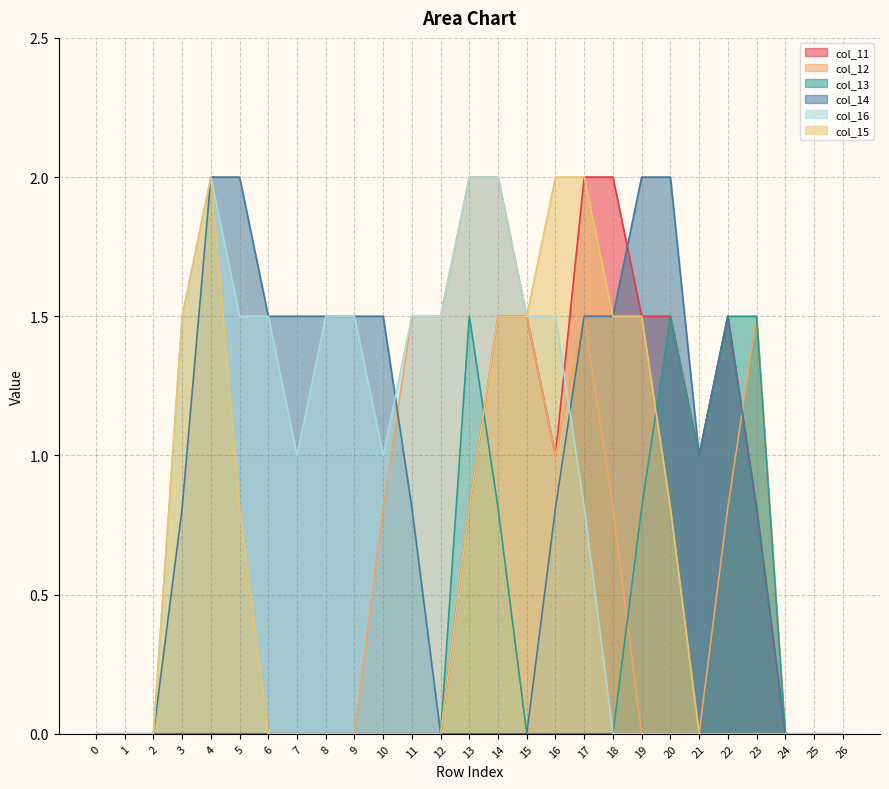

True or false: col_14 and col_15 cross at least once.

False